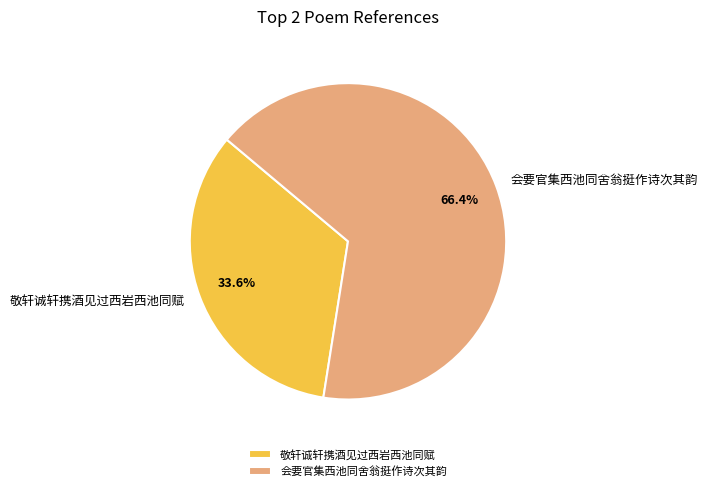

What is the total percentage of 敬轩诚轩携酒见过西岩西池同赋 and 会要官集西池同舍翁挺作诗次其韵?

100.0%